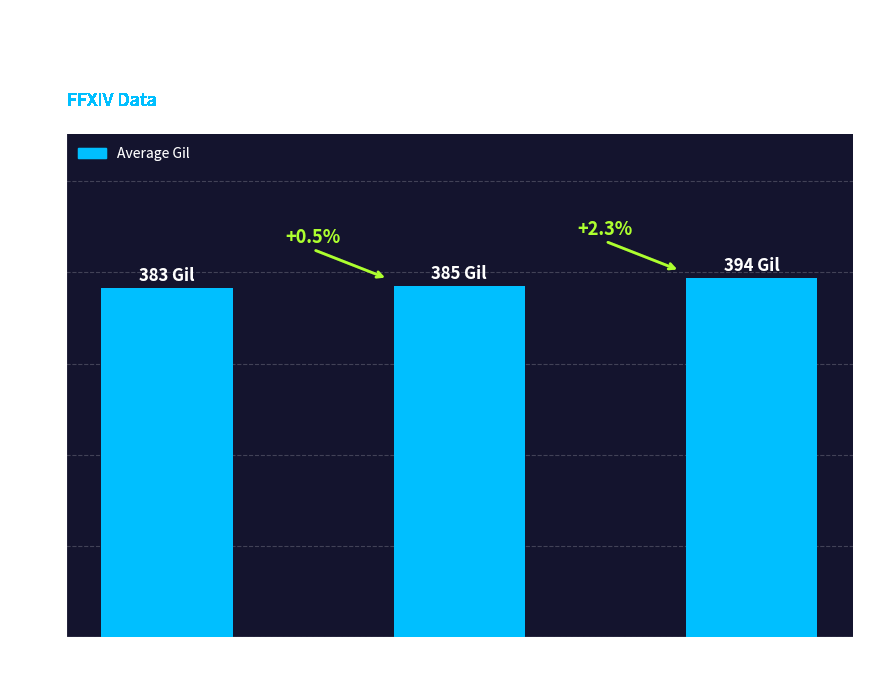

How many bars are there in total?

3